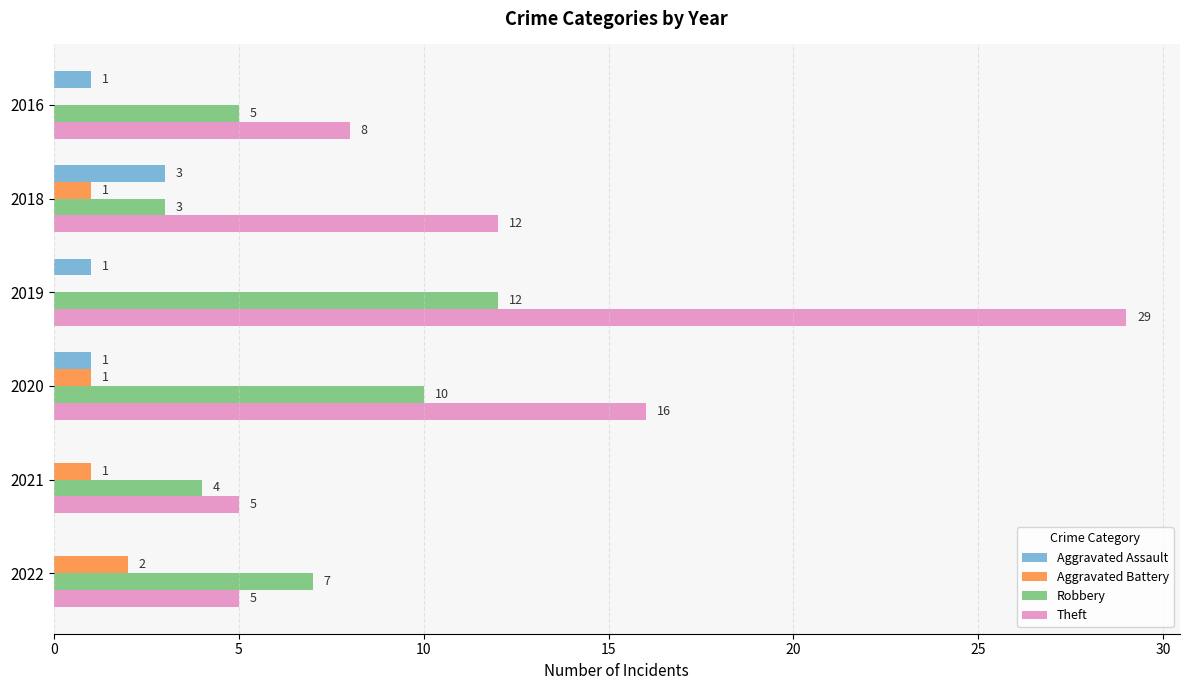

At which category is the sum across all series the highest?

2019